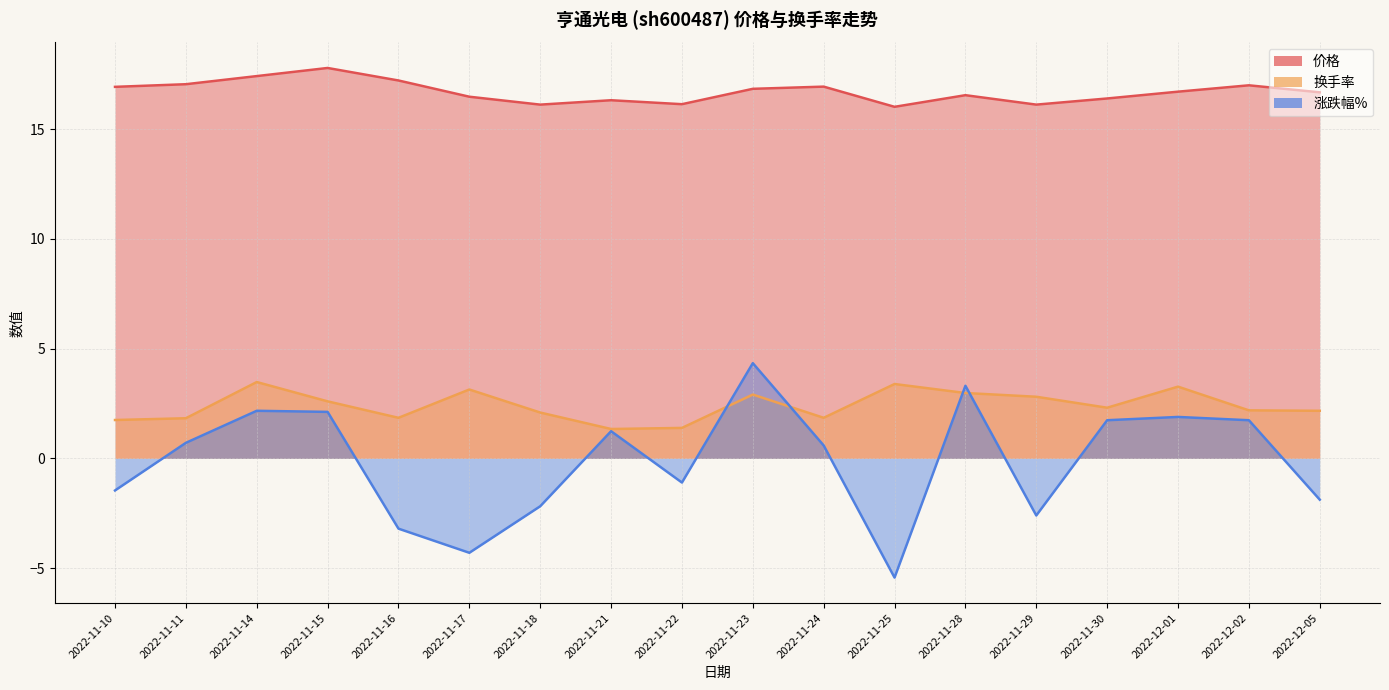

Reading left to right, transcribe all the data shown in this chart.

价格: 16.9	17.1	17.4	17.8	17.2	16.5	16.1	16.3	16.1	16.8	16.9	16.0	16.6	16.1	16.4	16.7	17.0	16.7
换手率: 1.8	1.8	3.5	2.6	1.9	3.1	2.1	1.3	1.4	2.9	1.9	3.4	3.0	2.8	2.3	3.3	2.2	2.2
涨跌幅%: -1.5	0.7	2.2	2.1	-3.2	-4.3	-2.2	1.2	-1.1	4.3	0.6	-5.4	3.3	-2.6	1.7	1.9	1.7	-1.9